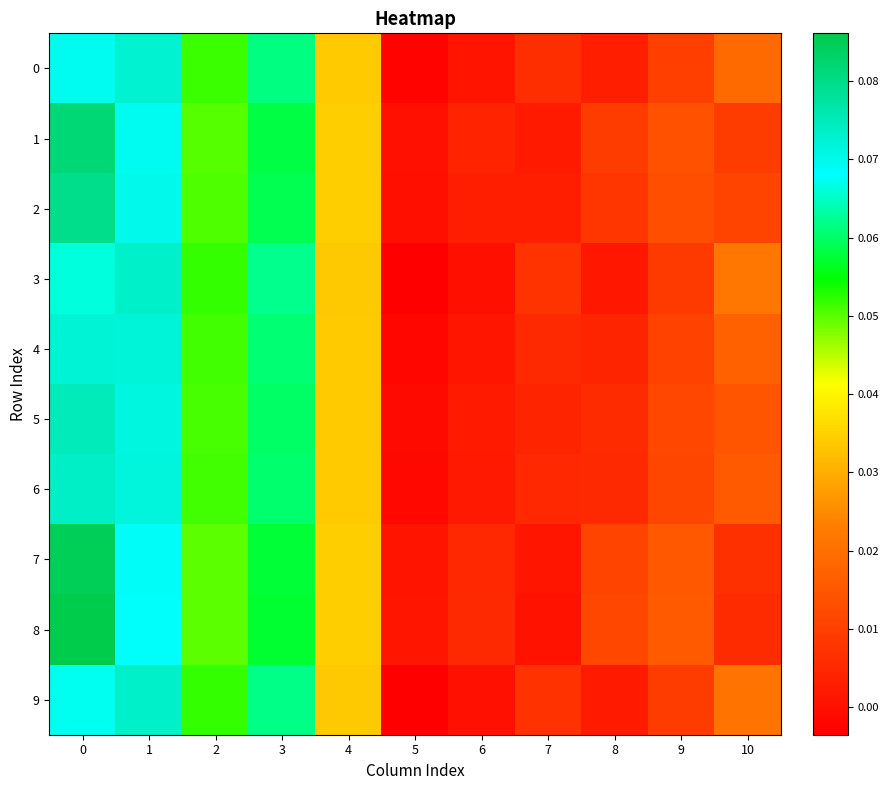

Reading left to right, list all the values displayed in this chart.

0: 0=0.1	1=0.1	2=0.1	3=0.1	4=0.0	5=-0.0	6=0.0	7=0.0	8=0.0	9=0.0	10=0.0
1: 0=0.1	1=0.1	2=0.1	3=0.1	4=0.0	5=0.0	6=0.0	7=0.0	8=0.0	9=0.0	10=0.0
2: 0=0.1	1=0.1	2=0.1	3=0.1	4=0.0	5=-0.0	6=0.0	7=0.0	8=0.0	9=0.0	10=0.0
3: 0=0.1	1=0.1	2=0.1	3=0.1	4=0.0	5=-0.0	6=-0.0	7=0.0	8=0.0	9=0.0	10=0.0
4: 0=0.1	1=0.1	2=0.1	3=0.1	4=0.0	5=-0.0	6=0.0	7=0.0	8=0.0	9=0.0	10=0.0
5: 0=0.1	1=0.1	2=0.1	3=0.1	4=0.0	5=-0.0	6=0.0	7=0.0	8=0.0	9=0.0	10=0.0
6: 0=0.1	1=0.1	2=0.1	3=0.1	4=0.0	5=-0.0	6=0.0	7=0.0	8=0.0	9=0.0	10=0.0
7: 0=0.1	1=0.1	2=0.0	3=0.1	4=0.0	5=0.0	6=0.0	7=0.0	8=0.0	9=0.0	10=0.0
8: 0=0.1	1=0.1	2=0.0	3=0.1	4=0.0	5=0.0	6=0.0	7=0.0	8=0.0	9=0.0	10=0.0
9: 0=0.1	1=0.1	2=0.1	3=0.1	4=0.0	5=-0.0	6=0.0	7=0.0	8=0.0	9=0.0	10=0.0